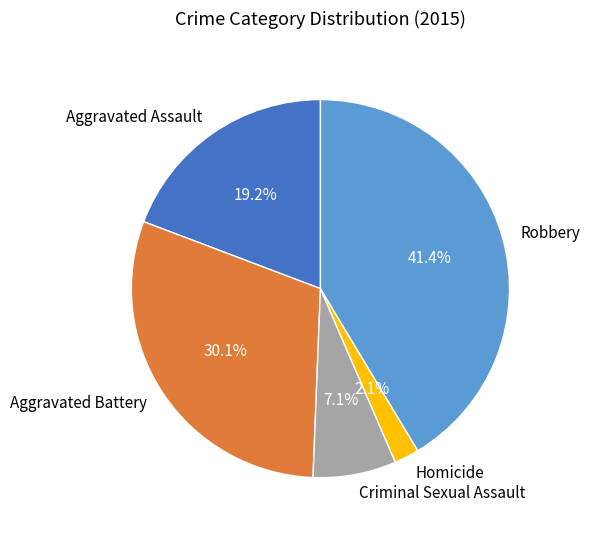

Between Aggravated Assault and Aggravated Battery, which is larger?

Aggravated Battery